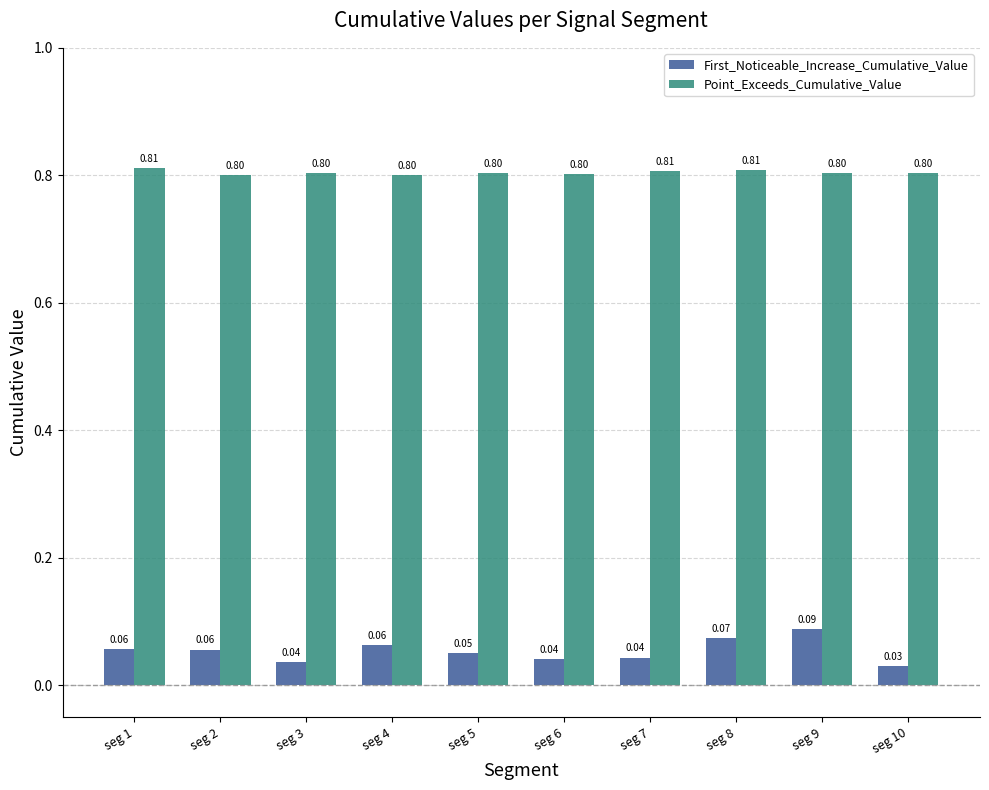

Is the value of First_Noticeable_Increase_Cumulative_Value at seg 3 greater than the value of Point_Exceeds_Cumulative_Value at seg 9?

No